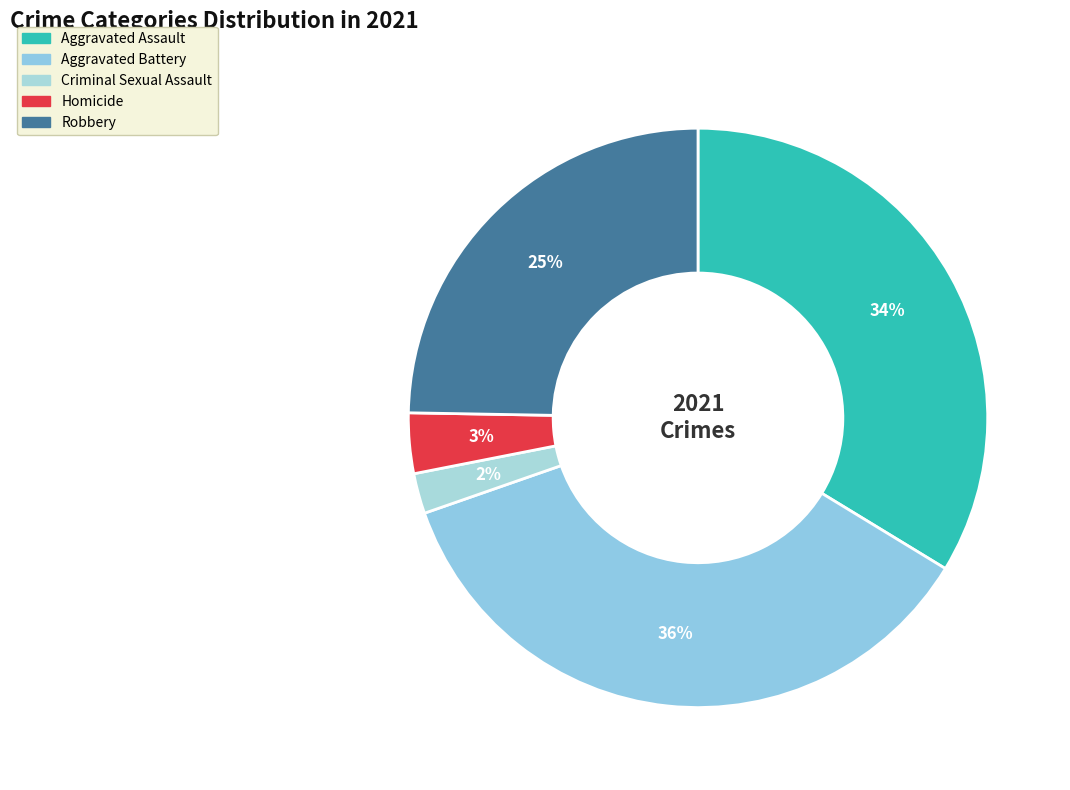

To the nearest percent, what is the average slice percentage?

20%